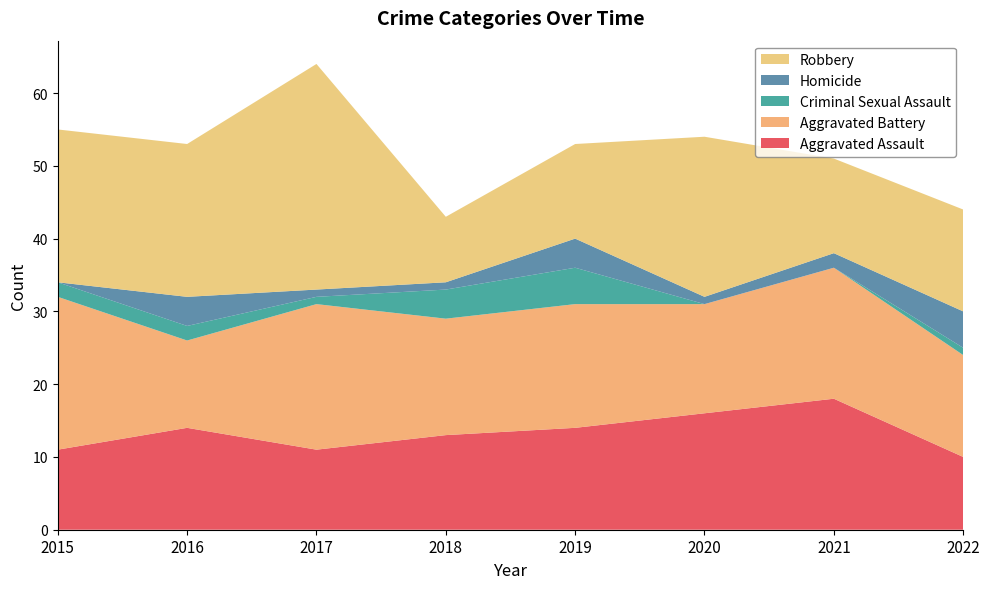

Reading left to right, extract all data points from this chart.

Aggravated Assault: 11	14	11	13	14	16	18	10
Aggravated Battery: 21	12	20	16	17	15	18	14
Criminal Sexual Assault: 2	2	1	4	5	0	0	1
Homicide: 0	4	1	1	4	1	2	5
Robbery: 21	21	31	9	13	22	13	14